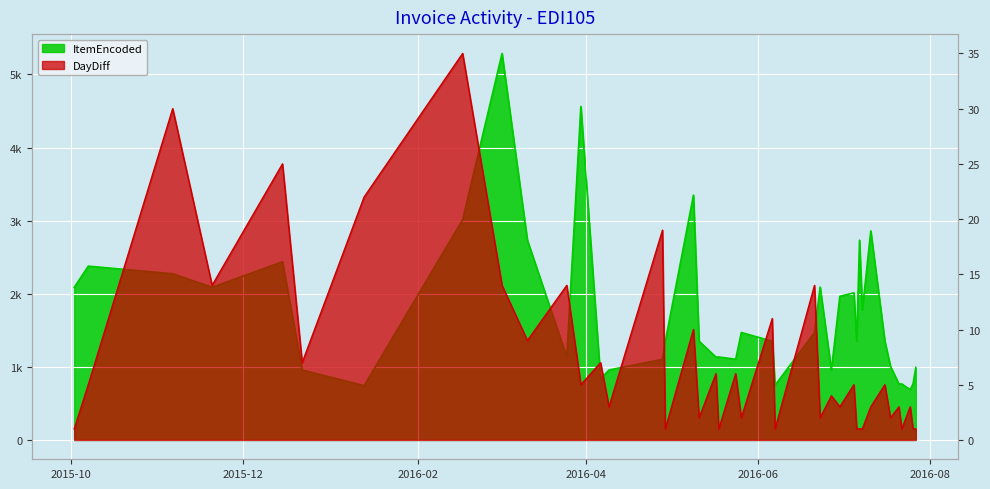

How many data points in DayDiff are less than 5?

20